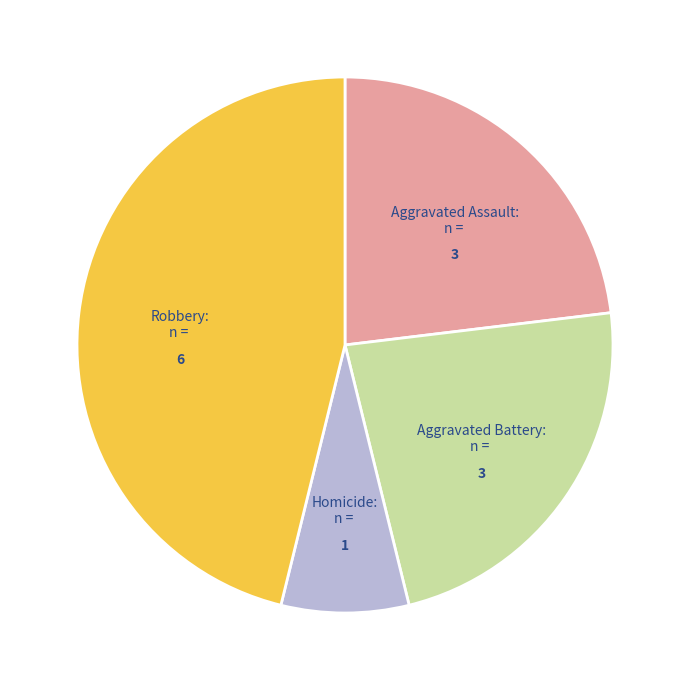

Is it true that Aggravated Assault is 23% of the pie?

True